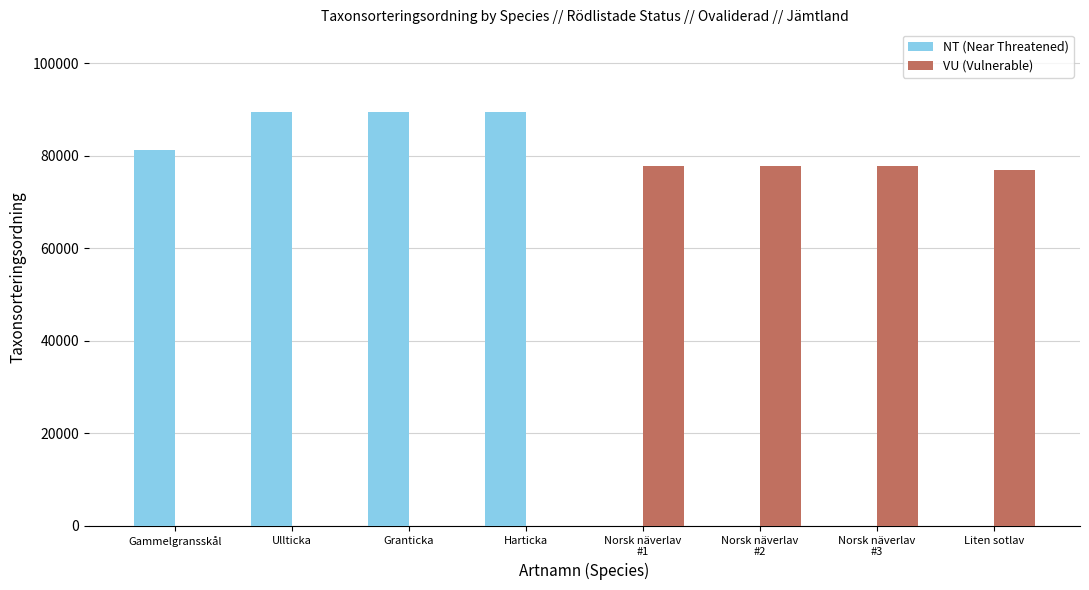

What is the total value across all series at Granticka?

89410